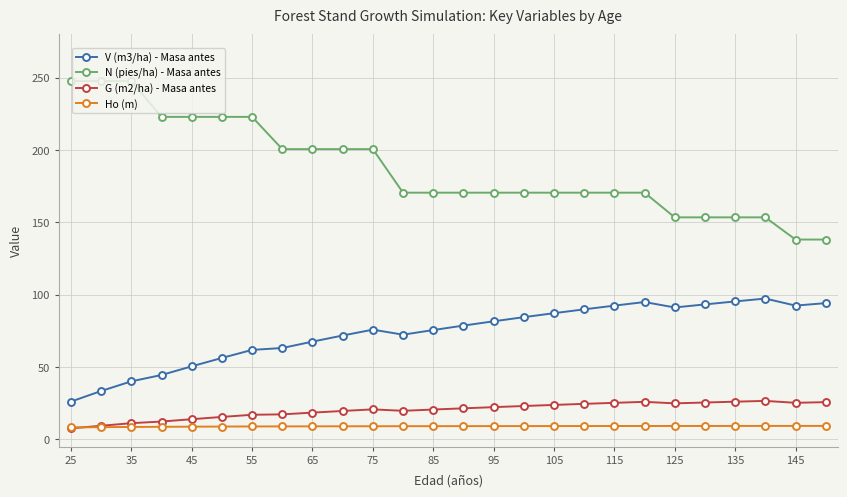

How many lines are shown in the chart?

4